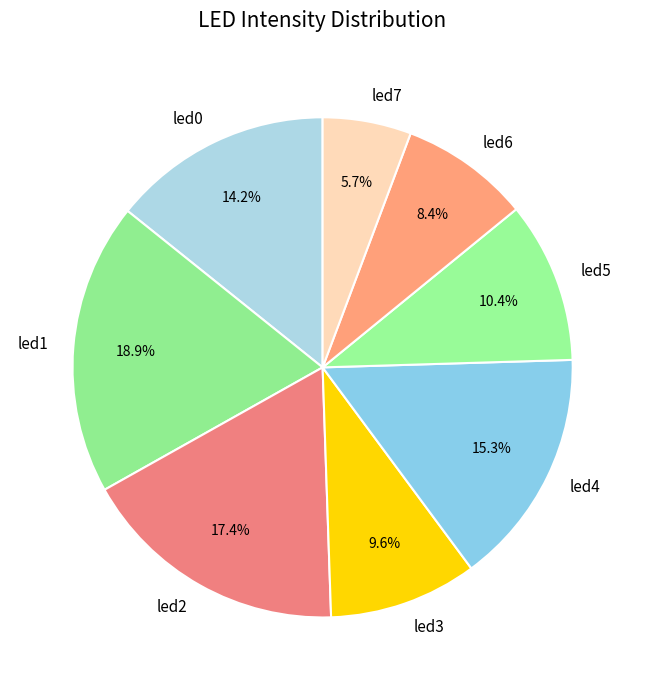

What percentage is the led6 slice, to the nearest percent?

8%